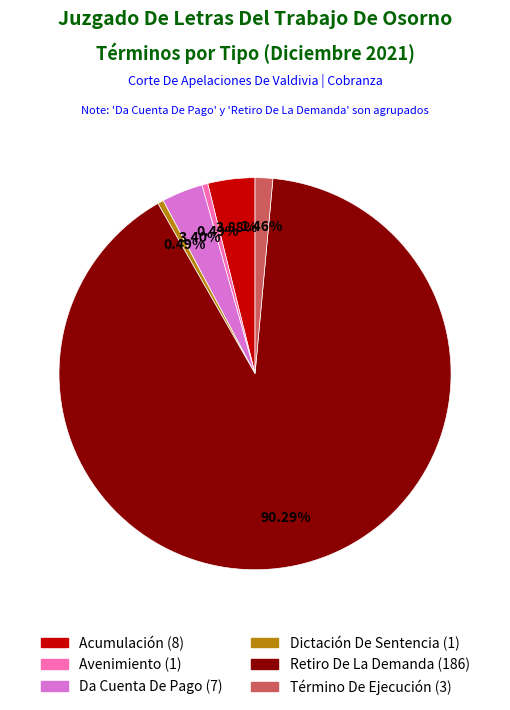

What is the ratio of the value at Dictación De Sentencia to the value at Avenimiento?

1.0